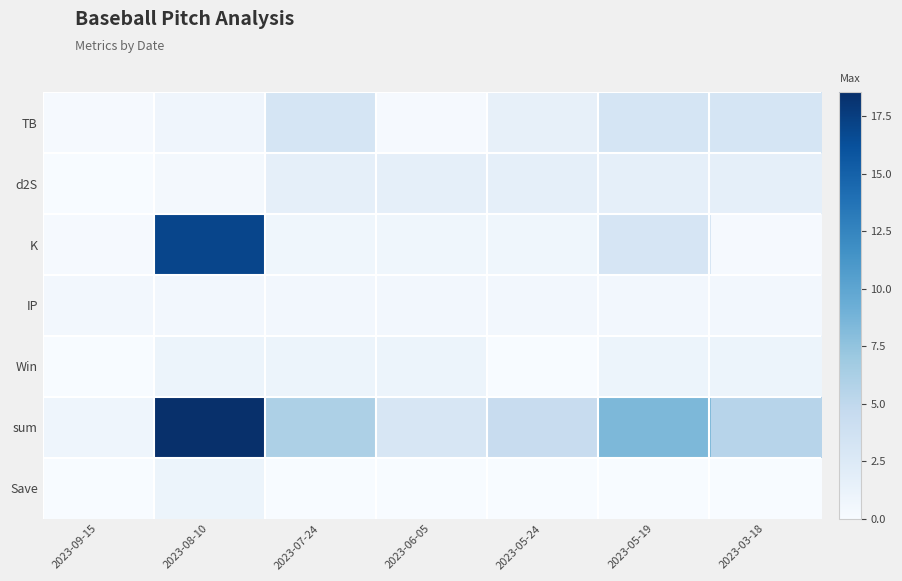

Reading left to right, list all the values displayed in this chart.

TB: 2023-09-15=0.2	2023-08-10=0.7	2023-07-24=3.2	2023-06-05=0.2	2023-05-24=1.5	2023-05-19=3.2	2023-03-18=3.2
d2S: 2023-09-15=0.0	2023-08-10=0.3	2023-07-24=1.7	2023-06-05=1.7	2023-05-24=1.7	2023-05-19=1.7	2023-03-18=1.7
K: 2023-09-15=0.2	2023-08-10=17.0	2023-07-24=0.7	2023-06-05=0.7	2023-05-24=0.7	2023-05-19=3.1	2023-03-18=0.2
IP: 2023-09-15=0.5	2023-08-10=0.5	2023-07-24=0.5	2023-06-05=0.5	2023-05-24=0.5	2023-05-19=0.5	2023-03-18=0.5
Win: 2023-09-15=0.0	2023-08-10=1.0	2023-07-24=1.0	2023-06-05=1.0	2023-05-24=0.0	2023-05-19=1.0	2023-03-18=1.0
sum: 2023-09-15=0.8	2023-08-10=18.5	2023-07-24=6.0	2023-06-05=3.0	2023-05-24=4.4	2023-05-19=8.4	2023-03-18=5.5
Save: 2023-09-15=0.0	2023-08-10=1.0	2023-07-24=0.0	2023-06-05=0.0	2023-05-24=0.0	2023-05-19=0.0	2023-03-18=0.0